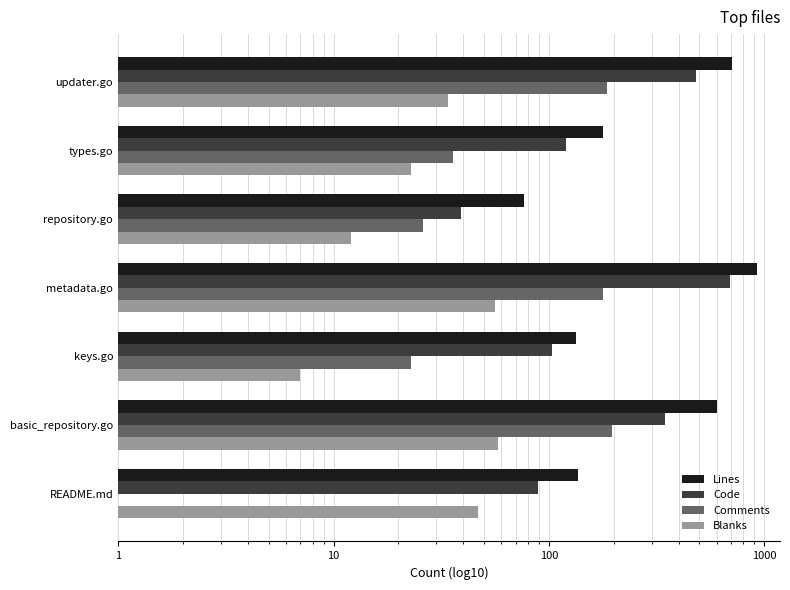

List the series in order of their peak value, lowest first.

Blanks, Comments, Code, Lines